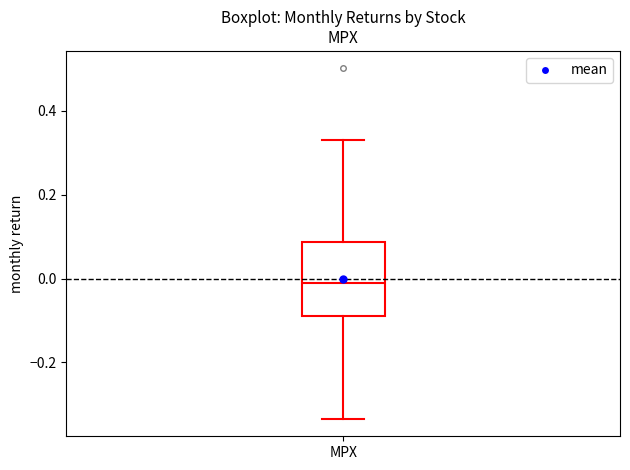

Where does the median line of the box for MPX sit on the y-axis? The values are not printed on the chart, so give them approximately, as read against the axis.

-0.02